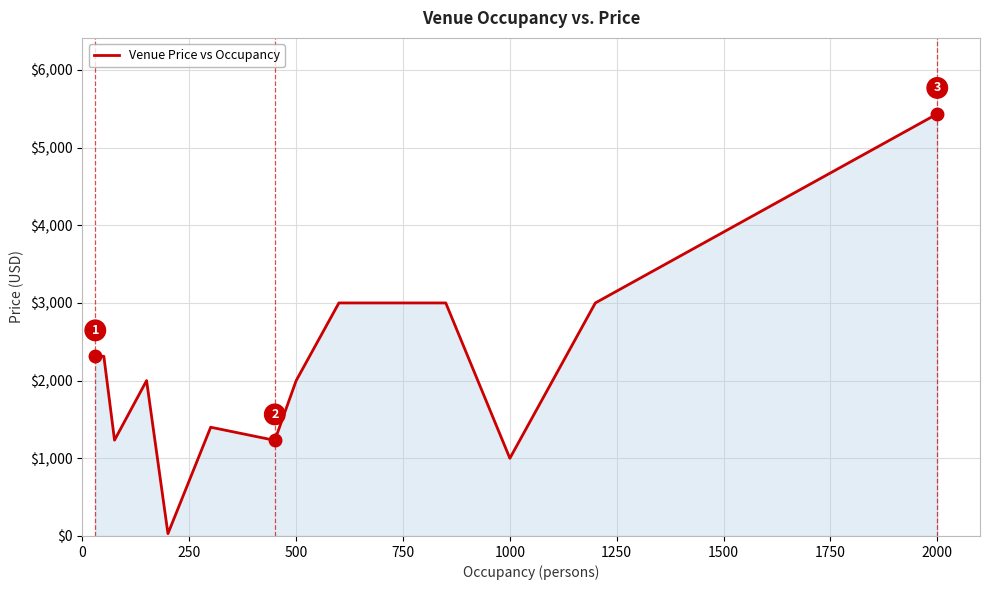

What is the maximum value shown in the chart?

5434